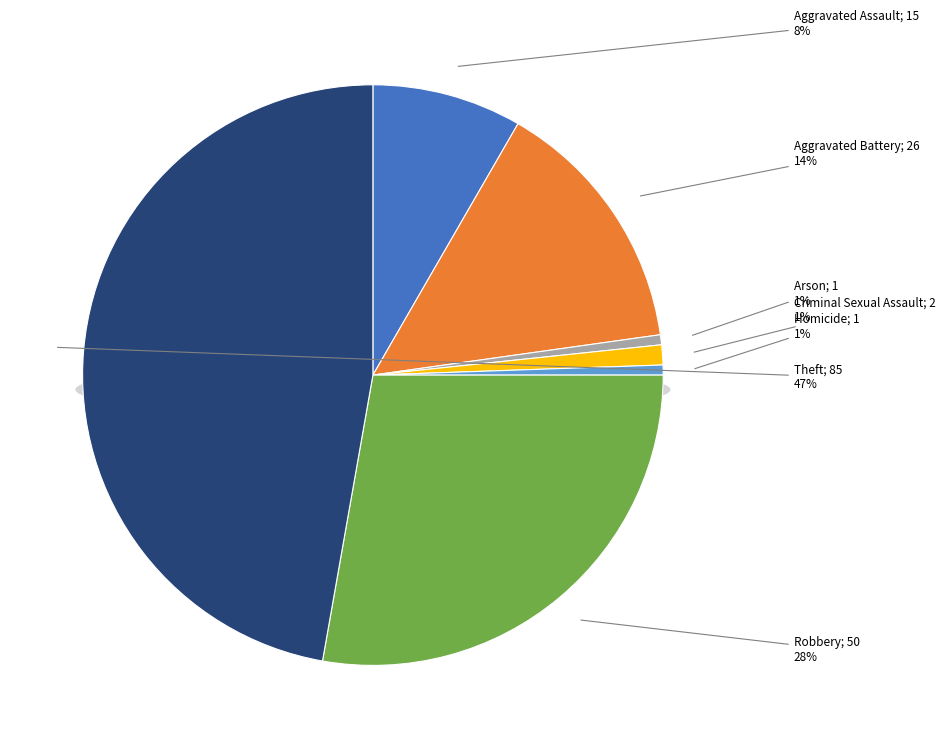

What is the largest slice in the pie chart?

Theft